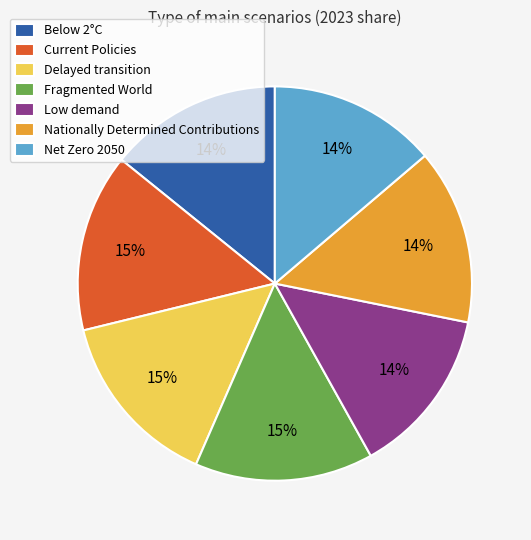

To the nearest percent, what portion does Fragmented World represent?

15%